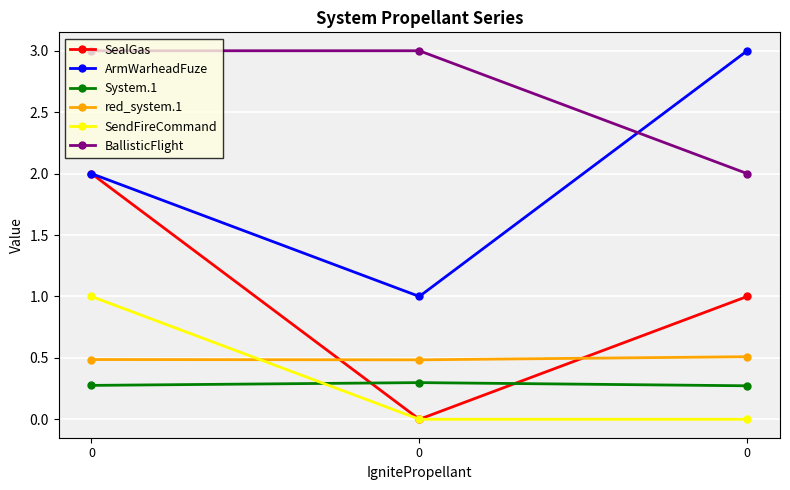

How many distinct data groups are displayed?

6